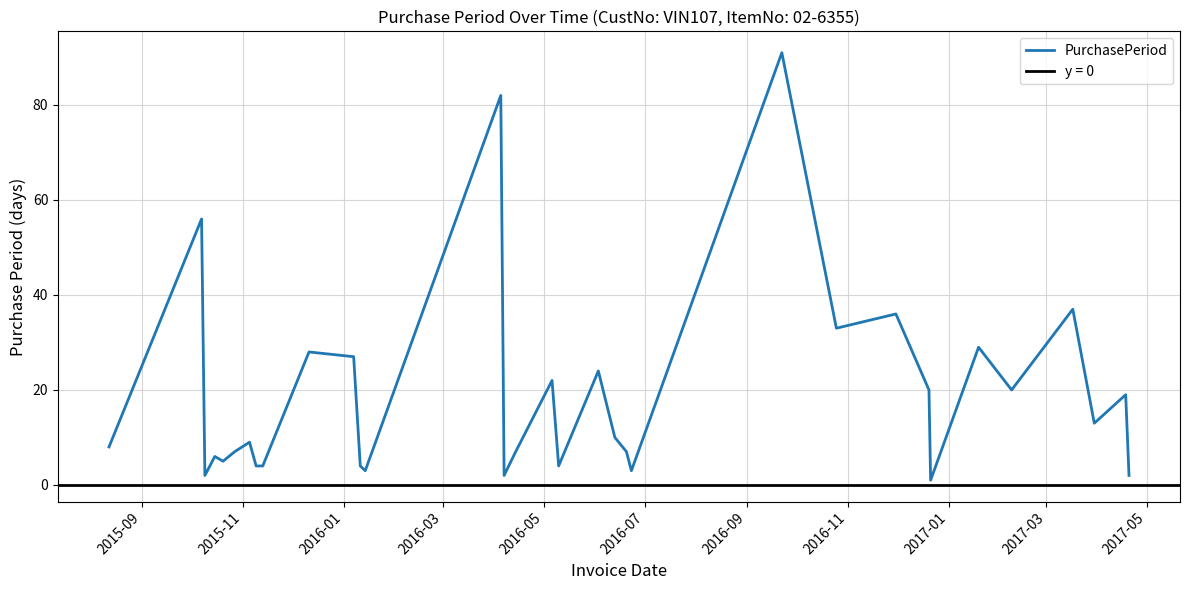

What is the highest value of the PurchasePeriod series?

91